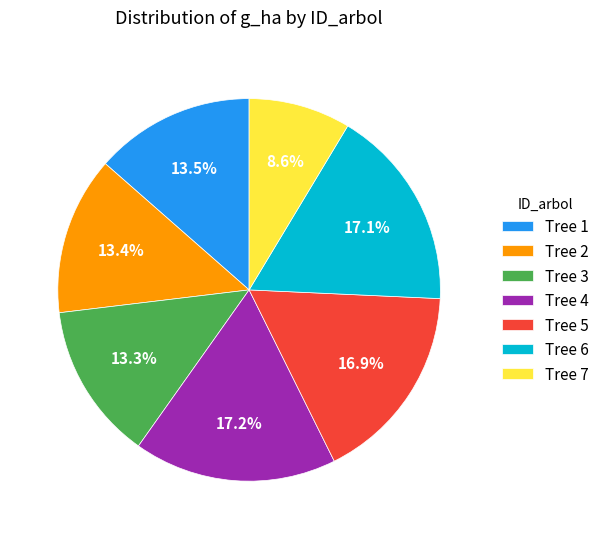

Does any single category account for the majority?

No